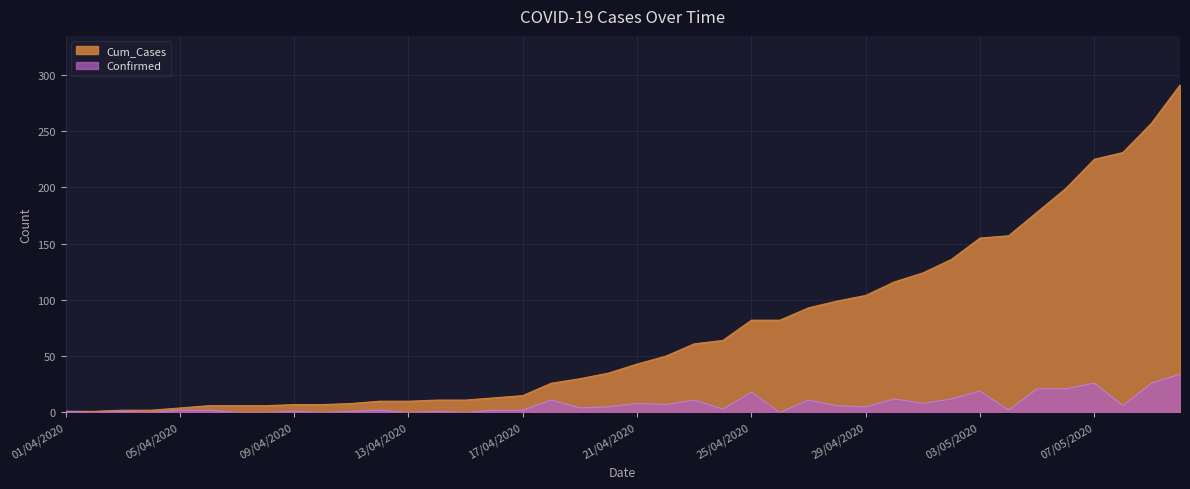

What is the total value across all series at 07/05/2020?

251